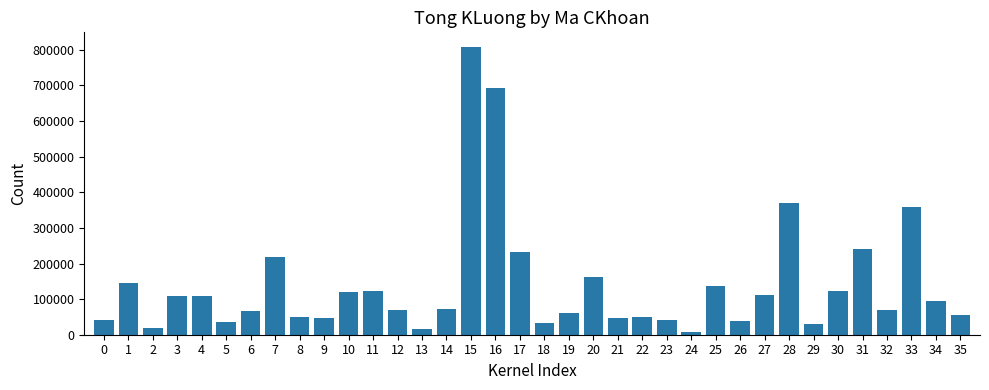

What is the difference between the second highest and second lowest values?

677100